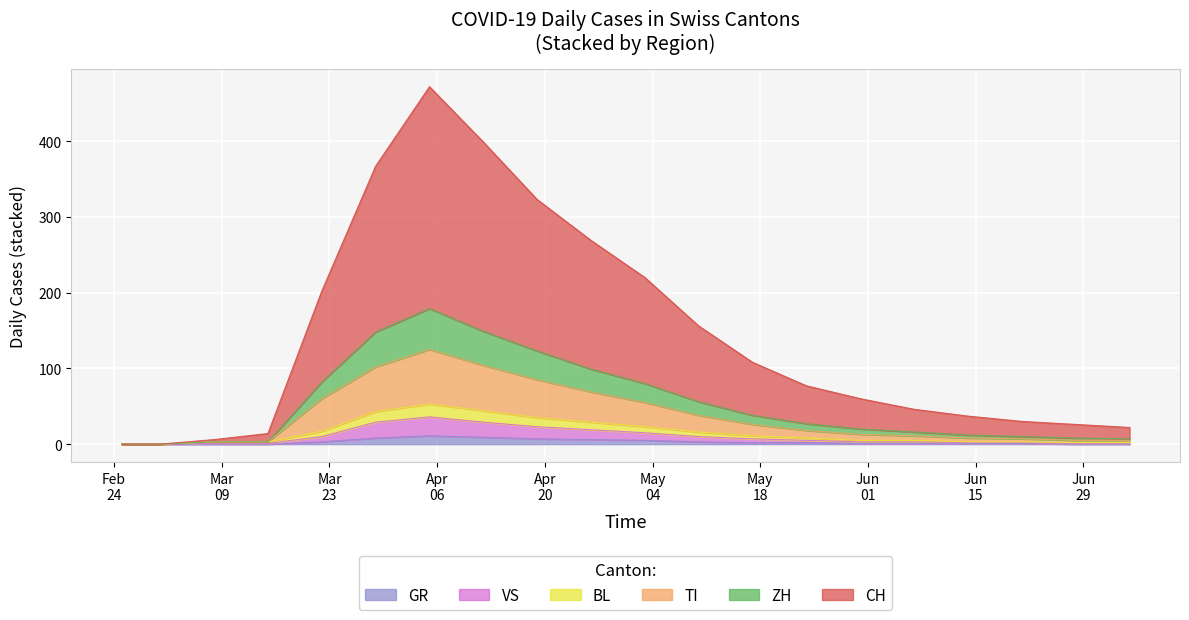

What is the maximum value for GR?

11